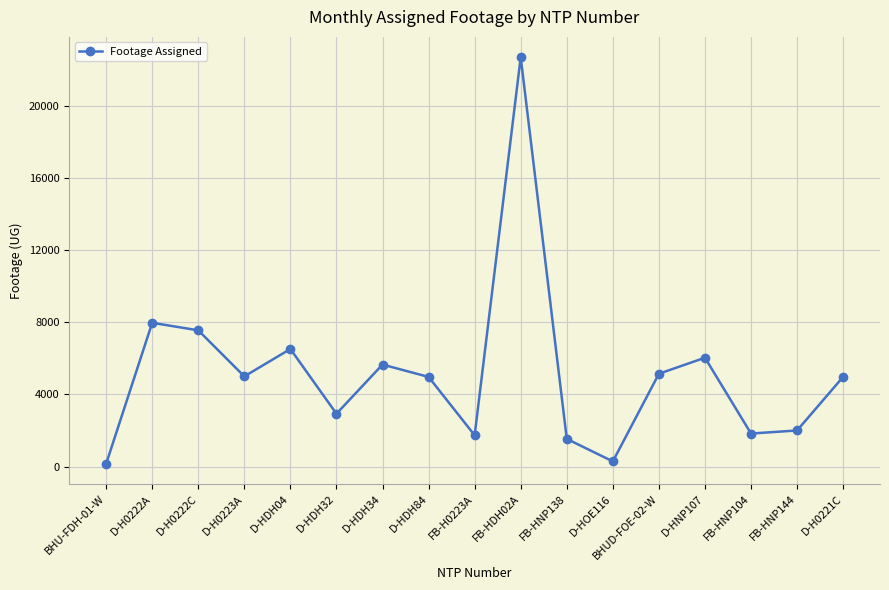

What is the average value?

5122